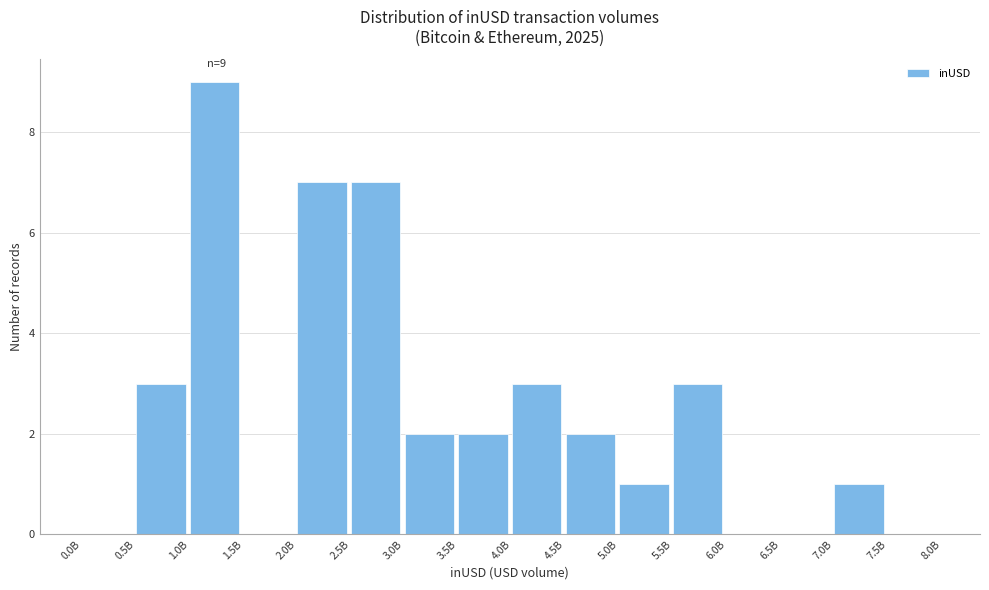

Is it true that the value at 3.5B is 2?

True